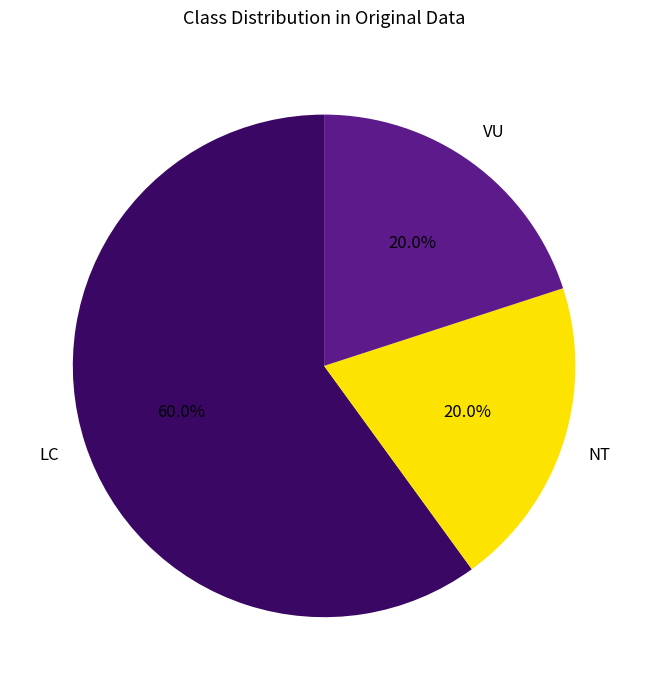

What percentage do NT and LC together represent?

80.0%